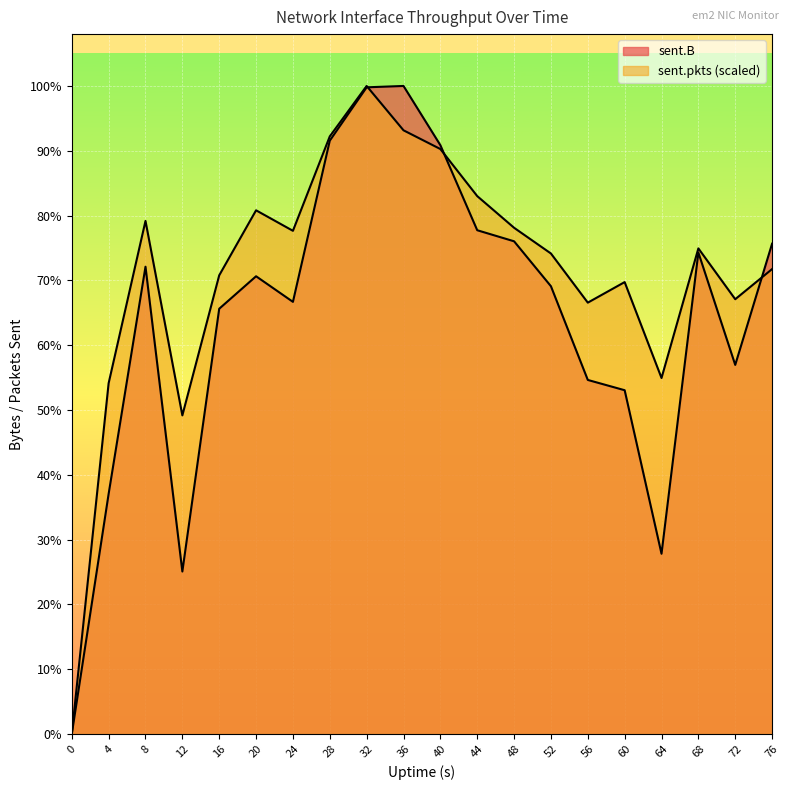

What is the maximum value for sent.pkts?

21489423.0